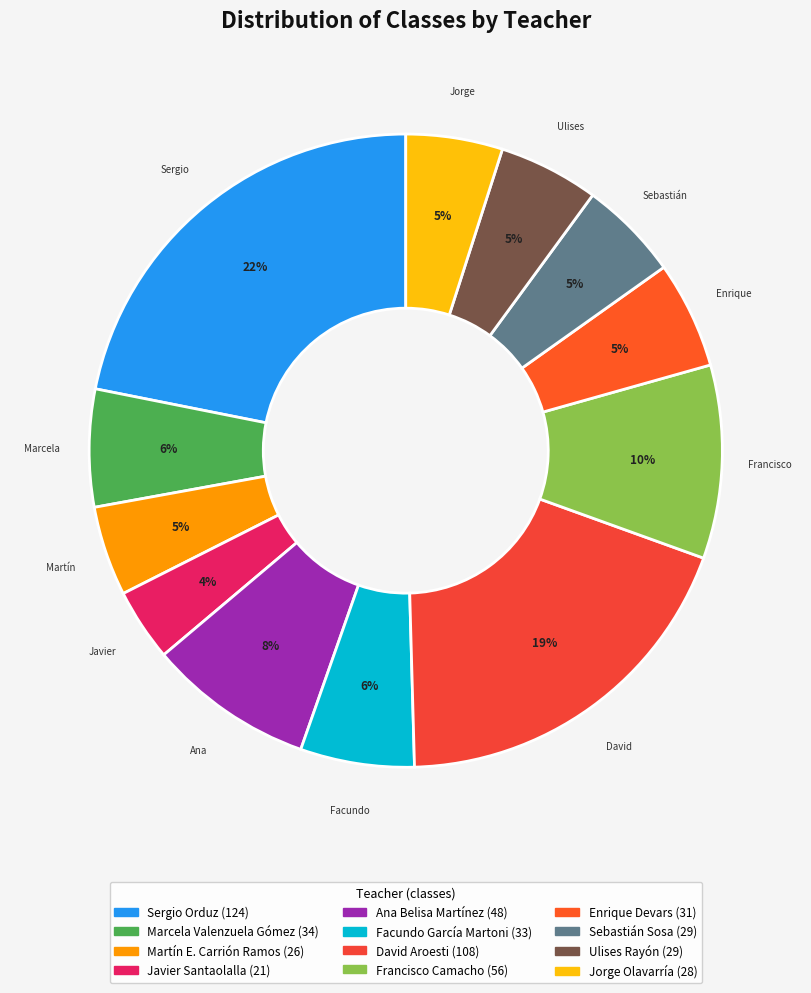

Count the number of slices in the pie.

12